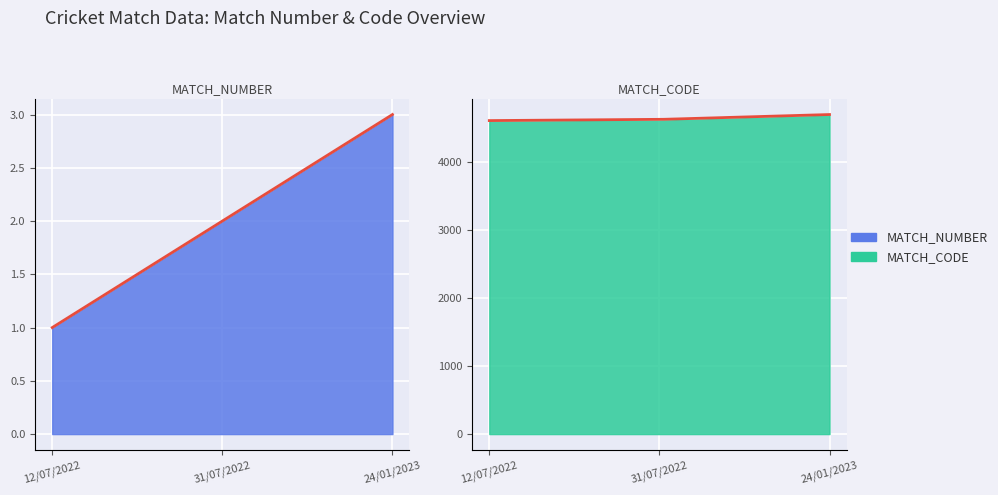

Which category has the lowest value in the MATCH_CODE series?

12/07/2022